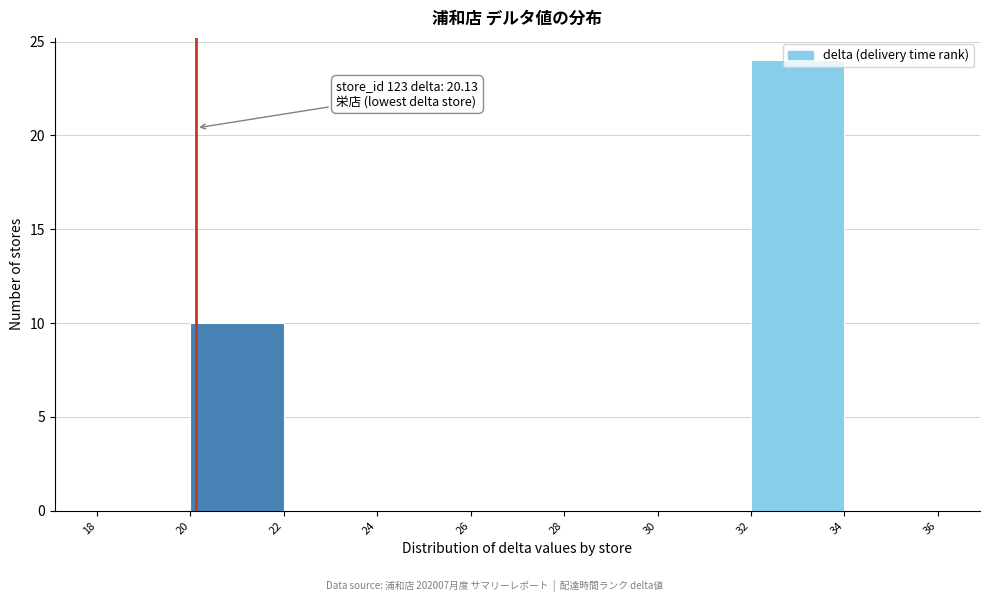

Over which range of the x-axis is the bar tallest?

32 to 34